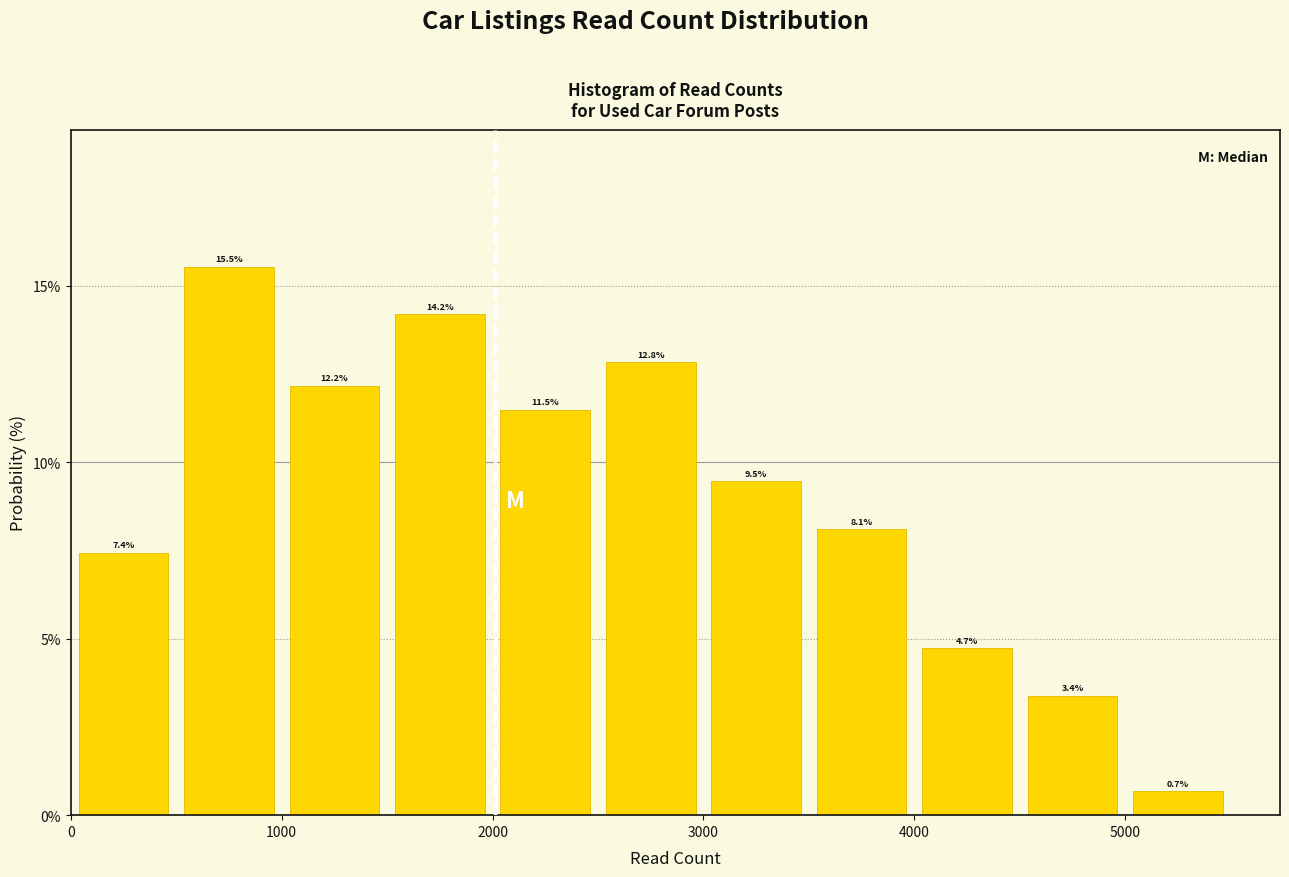

Reading left to right, transcribe this chart: for each bar, give the range it covers on the x-axis and its height.

0 to 500: 7.4
500 to 1000: 15.5
1000 to 1500: 12.2
1500 to 2000: 14.2
2000 to 2500: 11.5
2500 to 3000: 12.8
3000 to 3500: 9.5
3500 to 4000: 8.1
4000 to 4500: 4.7
4500 to 5000: 3.4
5000 to 5500: 0.7